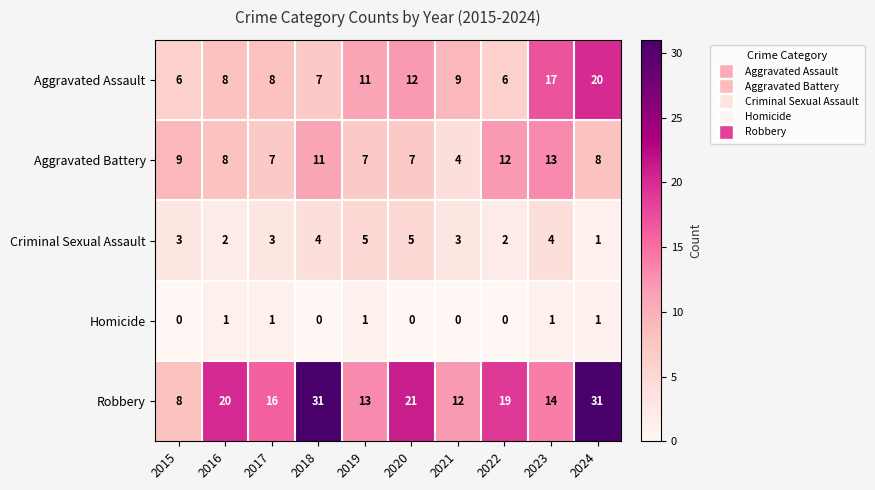

How many data points does each series have?

10